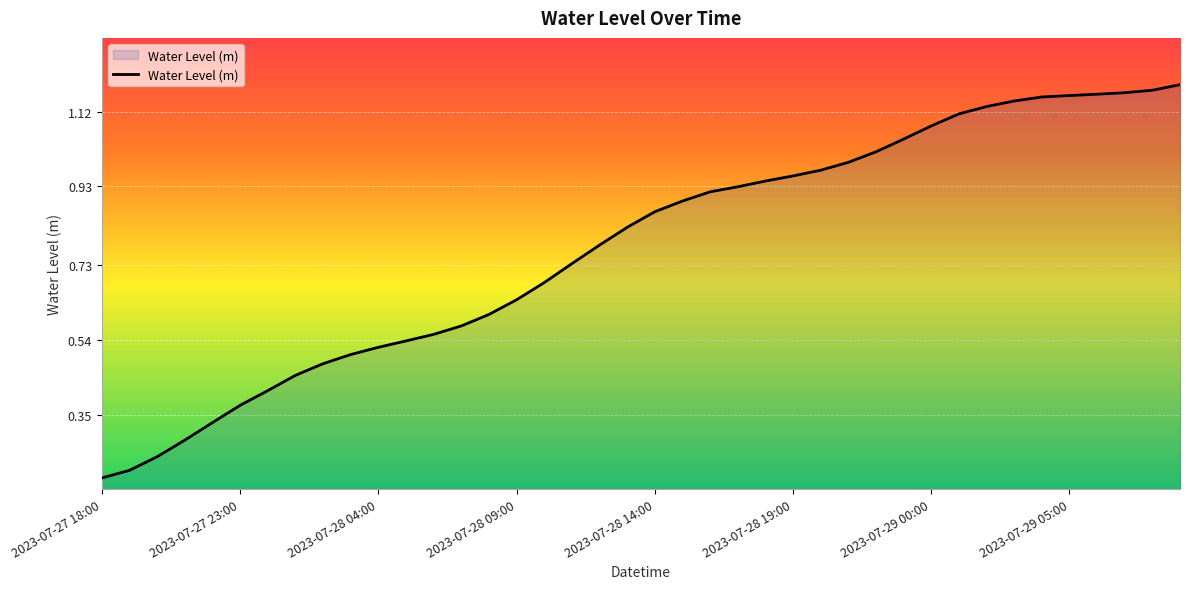

How many lines are shown in the chart?

1